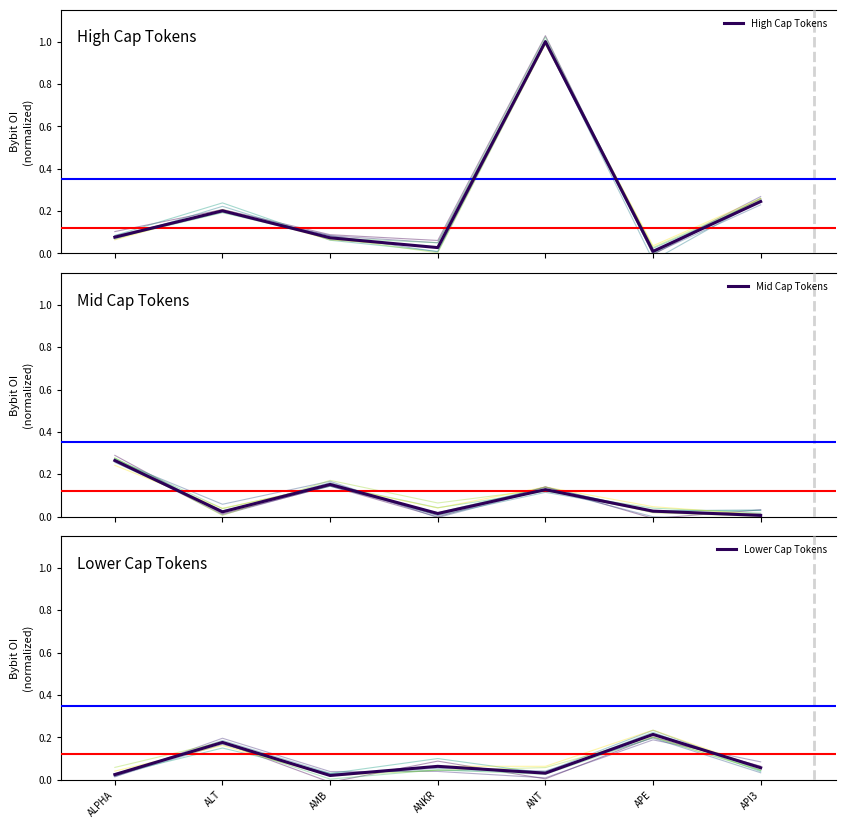

In Mid Cap Tokens, how many points are higher than both neighbors (excluding endpoints)?

2